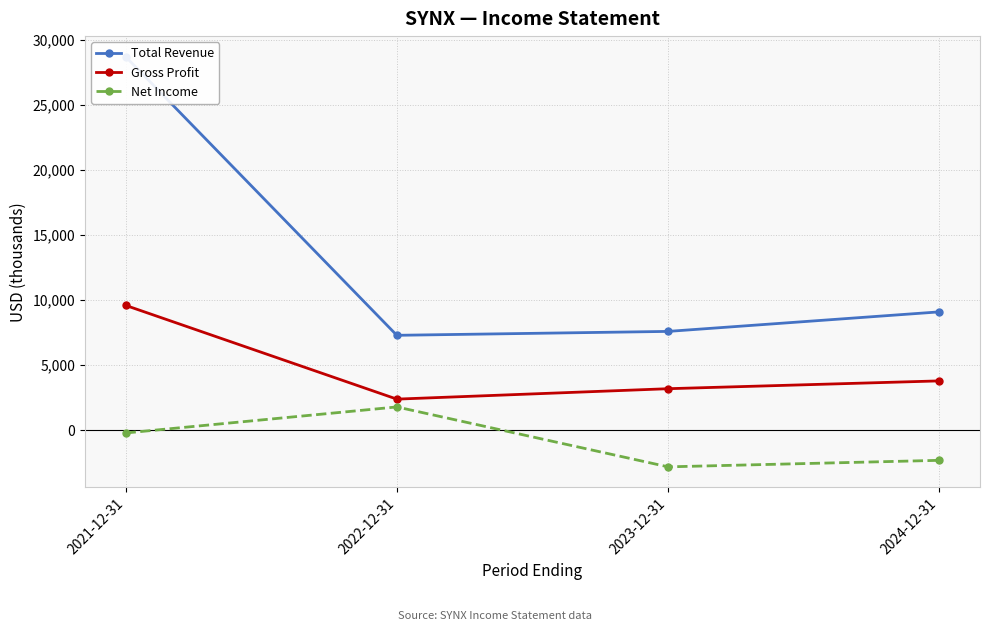

Is the value of Total Revenue at 2022-12-31 greater than the value of Net Income at 2021-12-31?

Yes